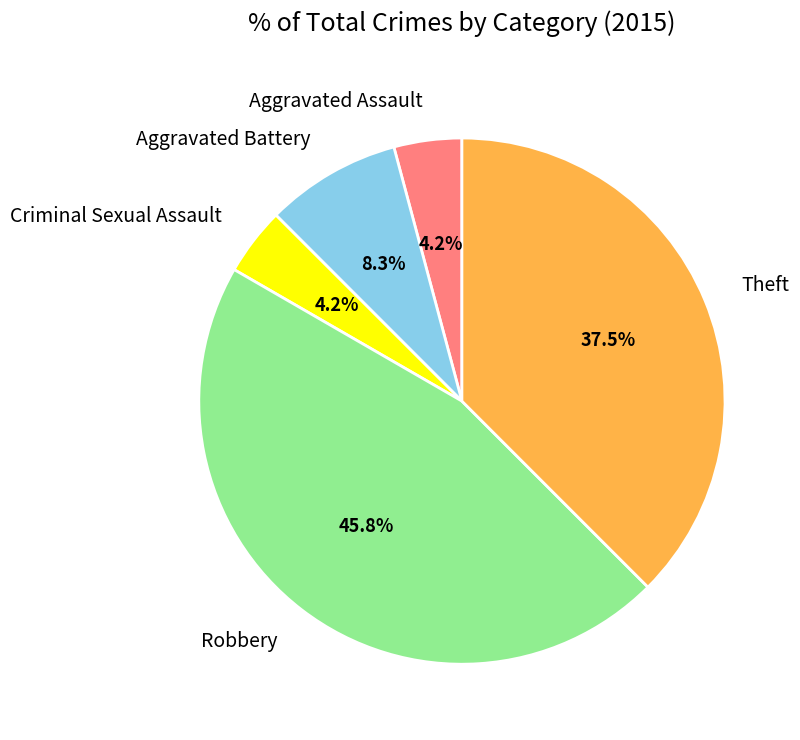

Count the number of slices in the pie.

5